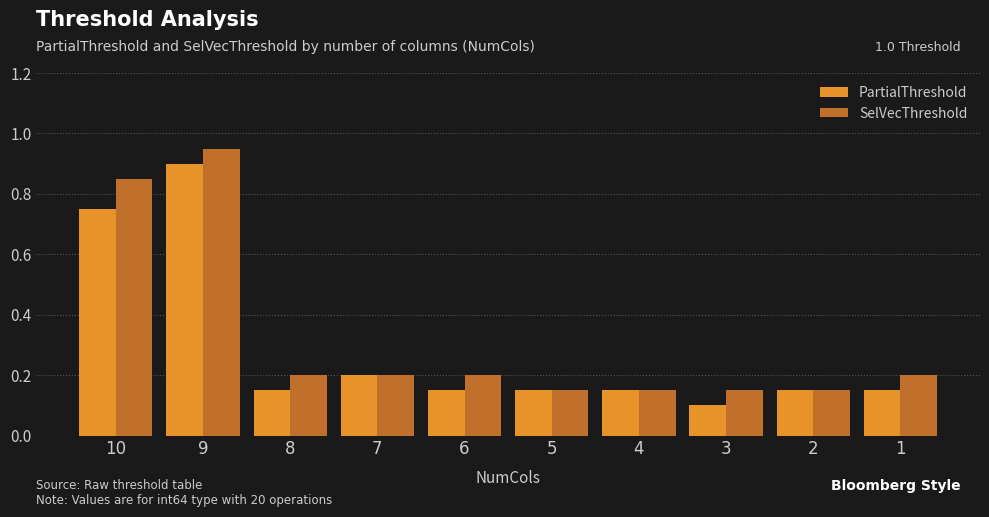

The SelVecThreshold series shows 0.3 at 1. True or false?

False